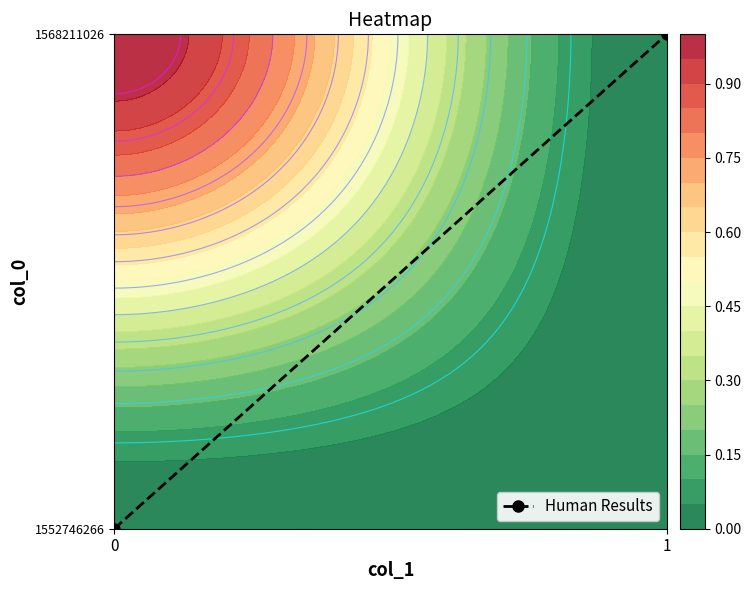

What is the change in value from 0 to 1?

+1